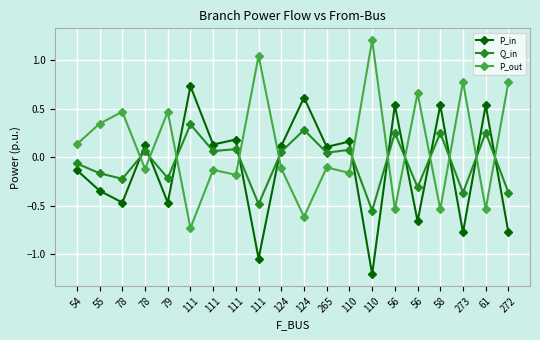

The P_out series shows -0.1 at 111. True or false?

True